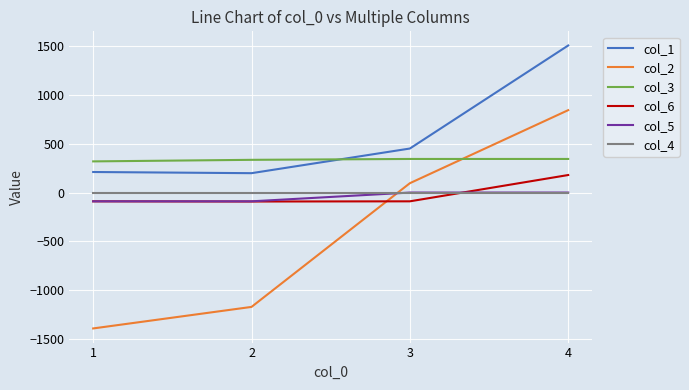

What are all the series names shown in the legend?

col_1, col_2, col_3, col_6, col_5, col_4